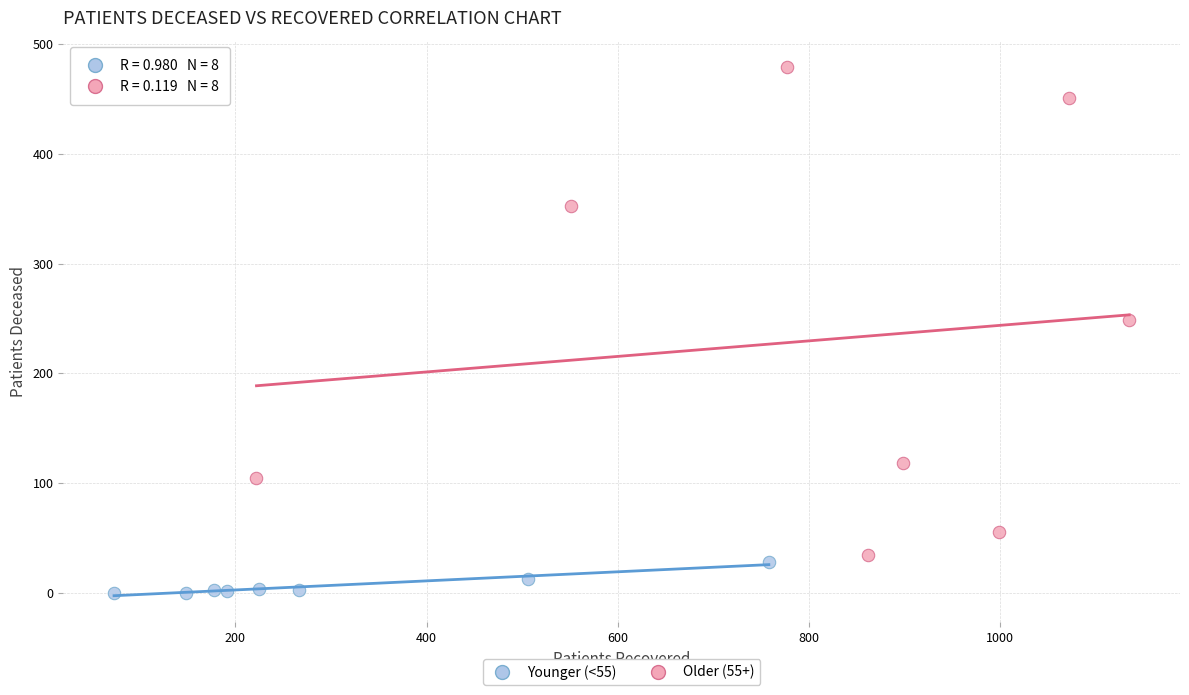

Which series reaches the maximum Y coordinate?

Older (55+)